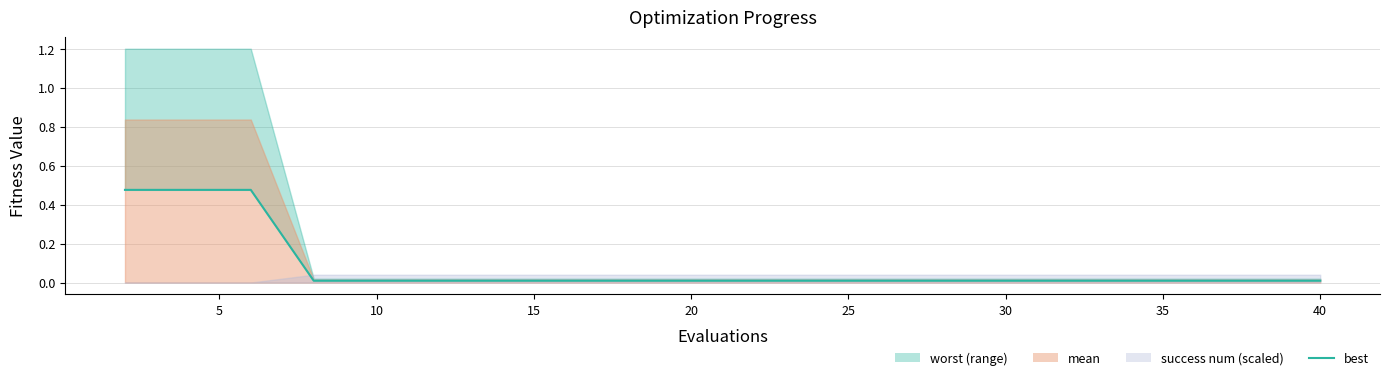

Which label corresponds to the smallest value in the chart?

15